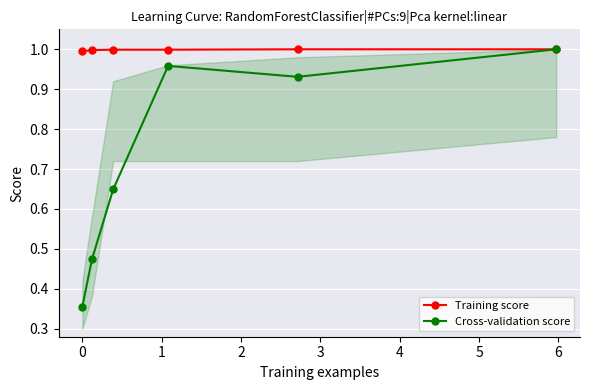

True or false: Training score and Cross-validation score cross at least once.

False